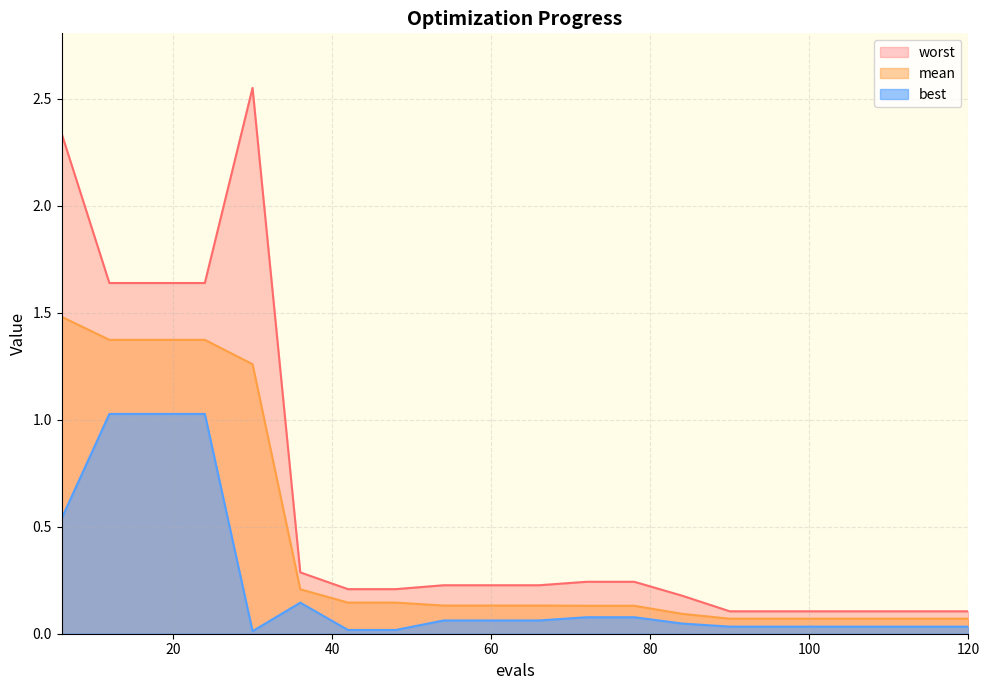

How many interior local peaks does the worst series have?

1